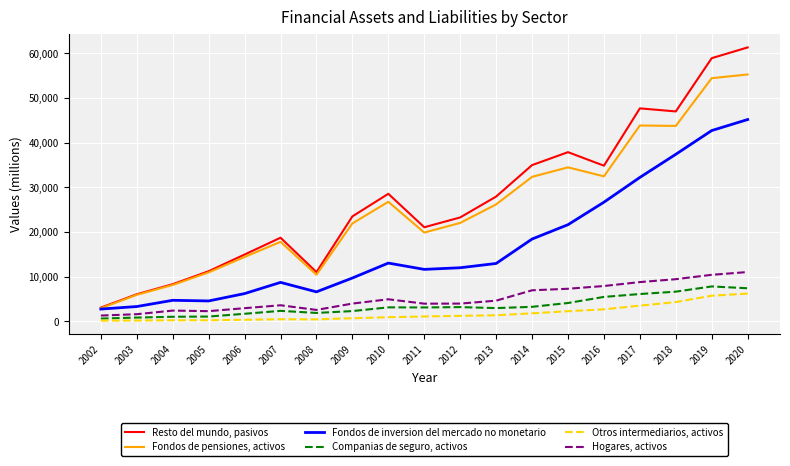

List the series in order of their peak value, highest first.

Resto del mundo, pasivos, Fondos de pensiones, activos, Fondos de inversion del mercado no monetario, Hogares, activos, Companias de seguro, activos, Otros intermediarios, activos